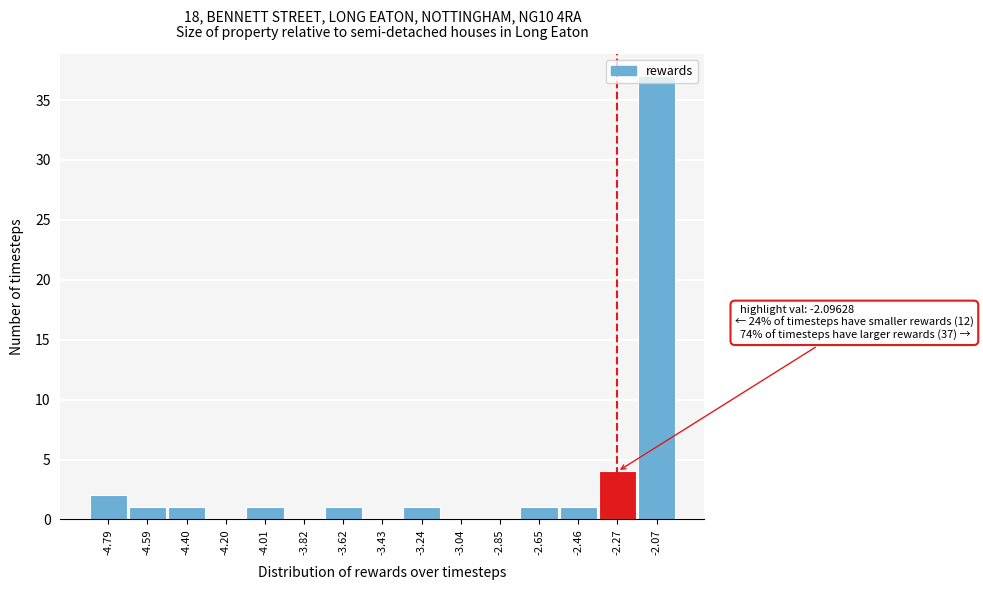

Which has a higher value, -4.20 or -4.40?

-4.40